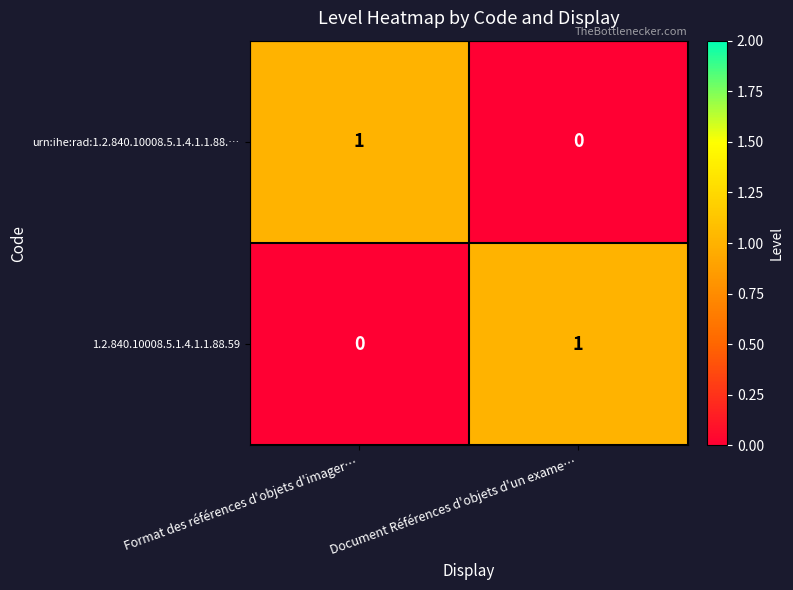

At Format des références d'objets d'imager…, list the series in order from smallest to largest.

1.2.840.10008.5.1.4.1.1.88.59, urn:ihe:rad:1.2.840.10008.5.1.4.1.1.88.…